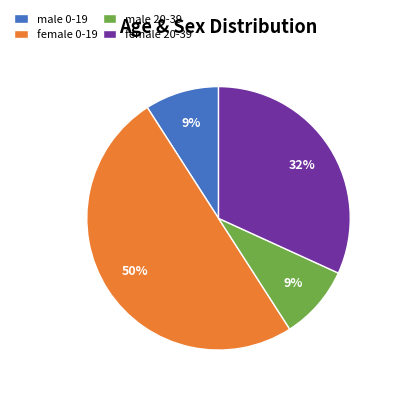

To the nearest percent, what portion does male 20-39 represent?

9%